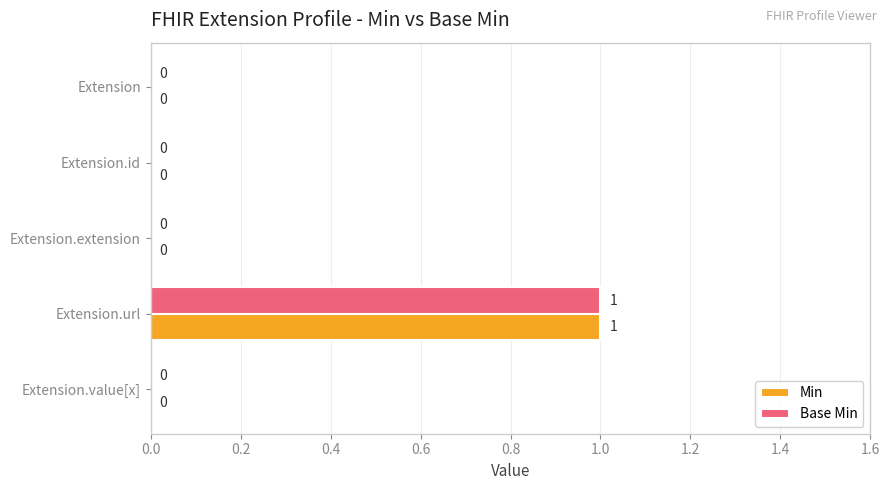

Which category has the highest value in the Base Min series?

Extension.url